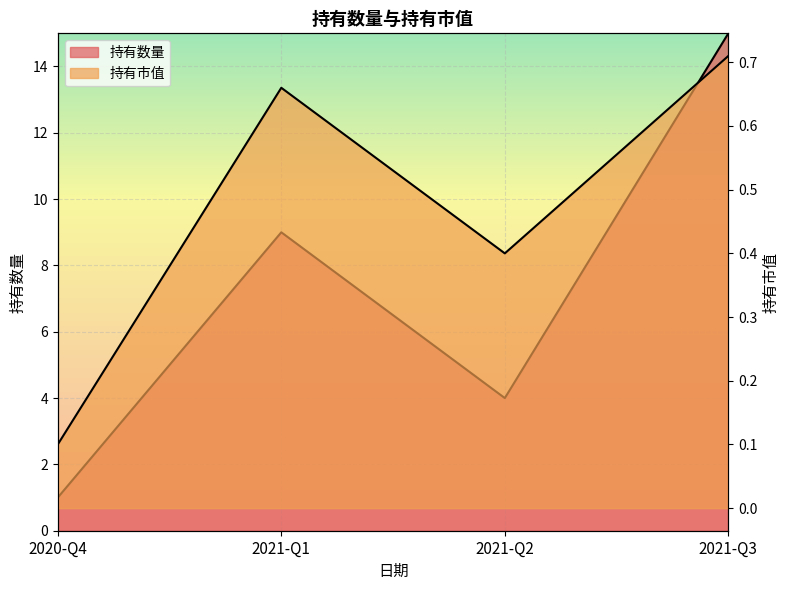

What is the maximum value for 持有市值?

0.7